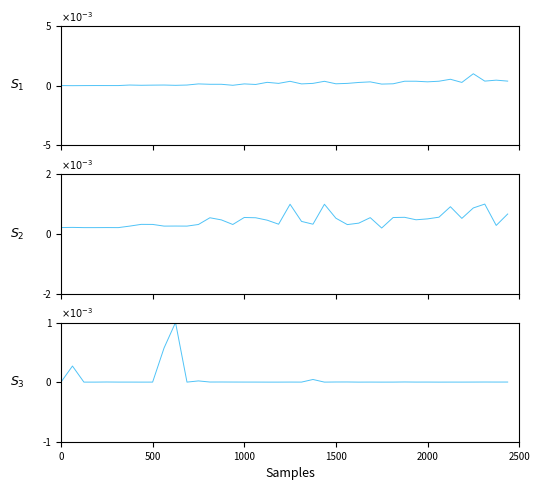

How many interior local valleys does the $S_1$ series have?

12